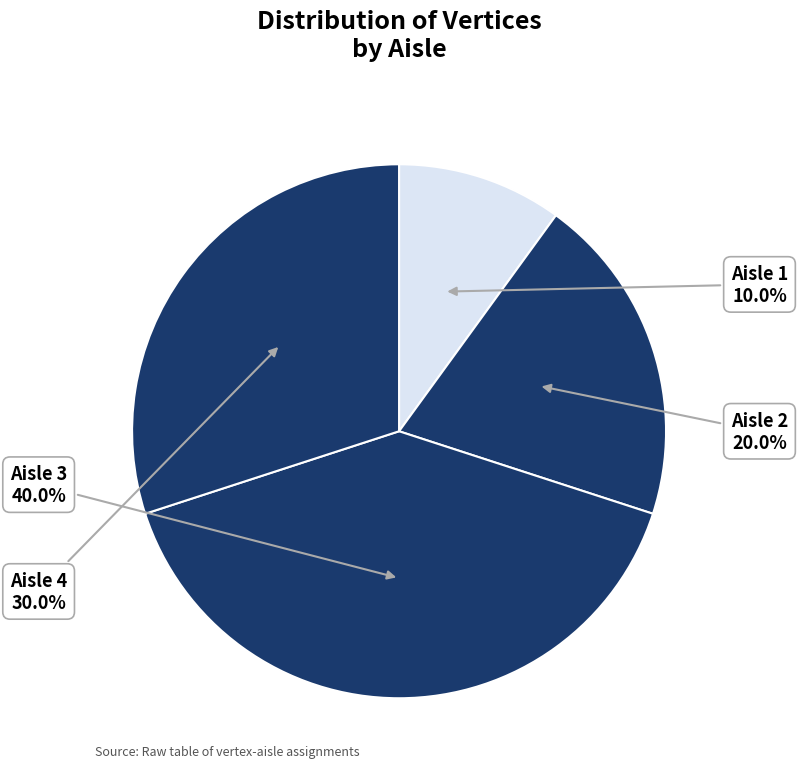

Rank the categories by value from lowest to highest.

Aisle 1, Aisle 2, Aisle 4, Aisle 3